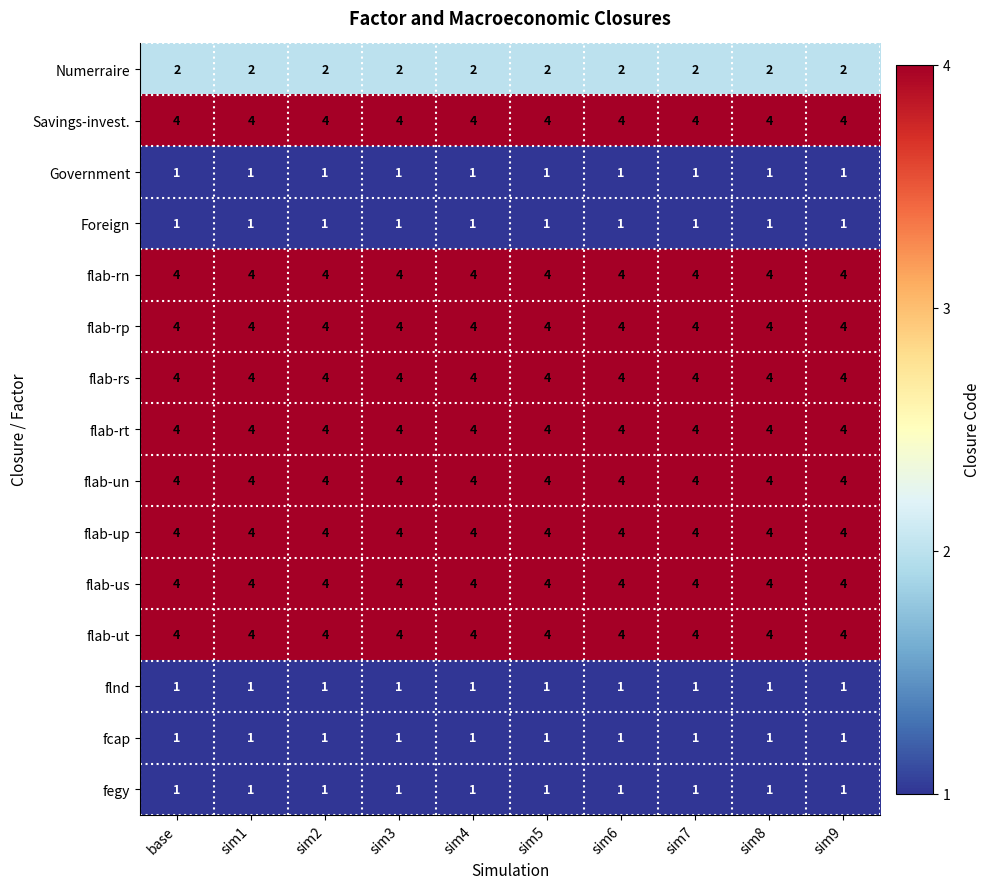

What is the lowest value of the flab-rs series?

4